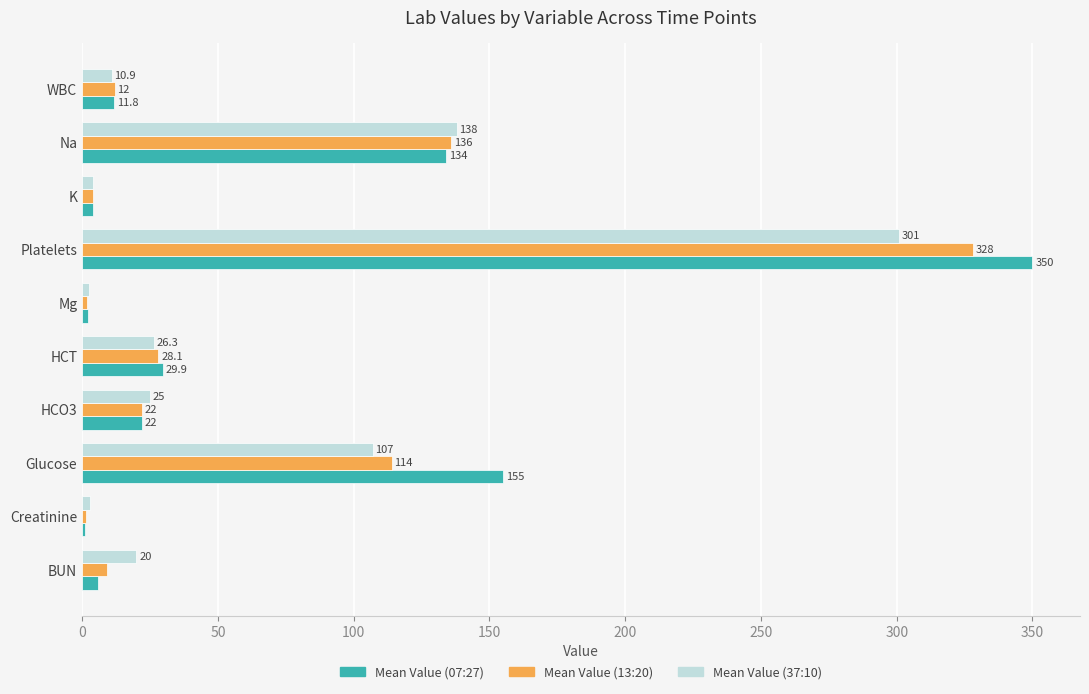

At which category does the chart reach its peak across all series?

Platelets